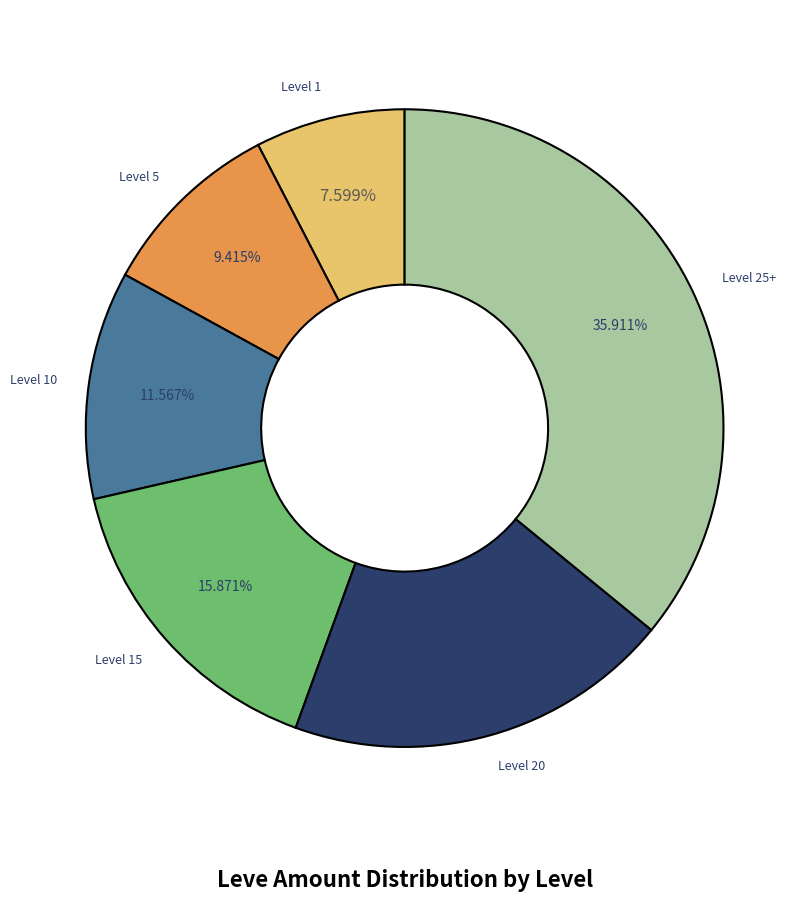

Which has a higher value, Level 10 or Level 25+?

Level 25+